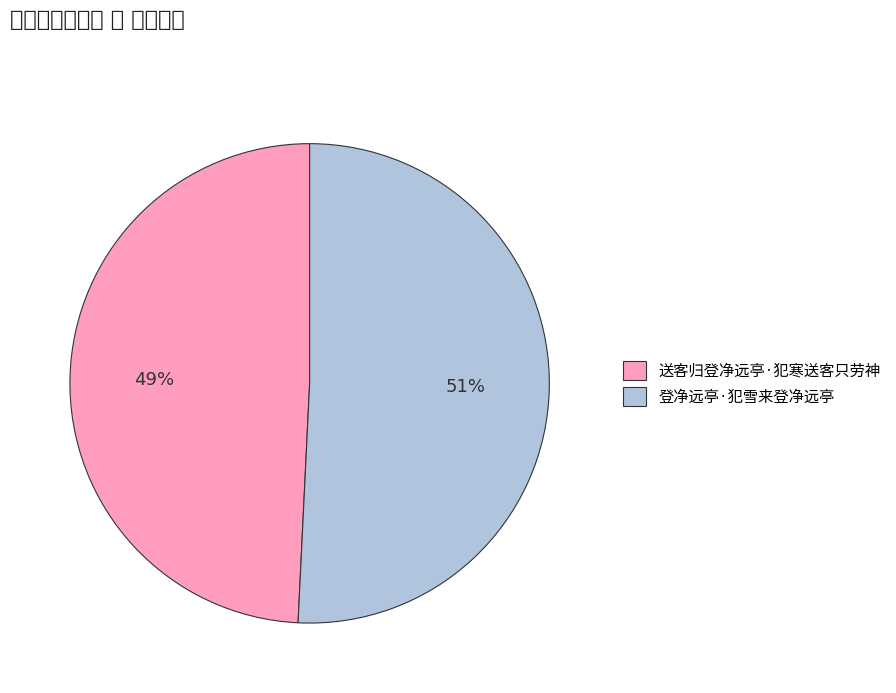

Which category accounts for the majority?

登净远亭·犯雪来登净远亭